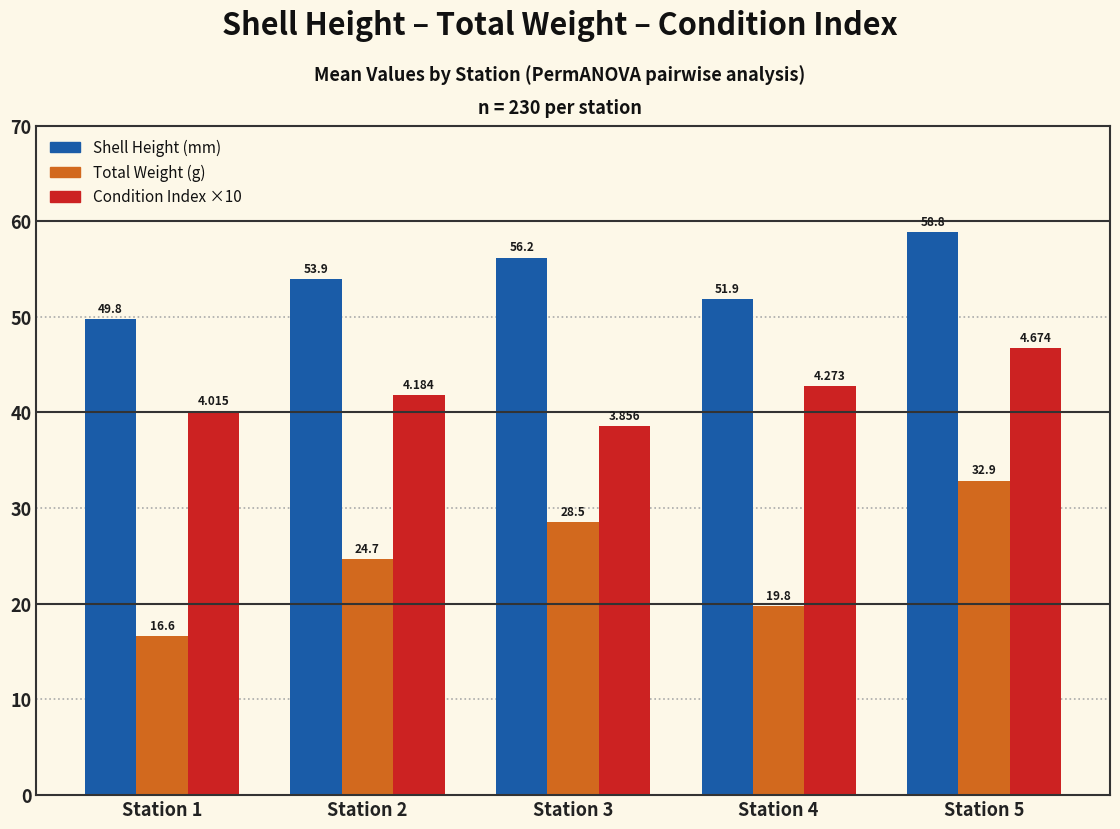

What is the minimum value shown in the chart?

16.6